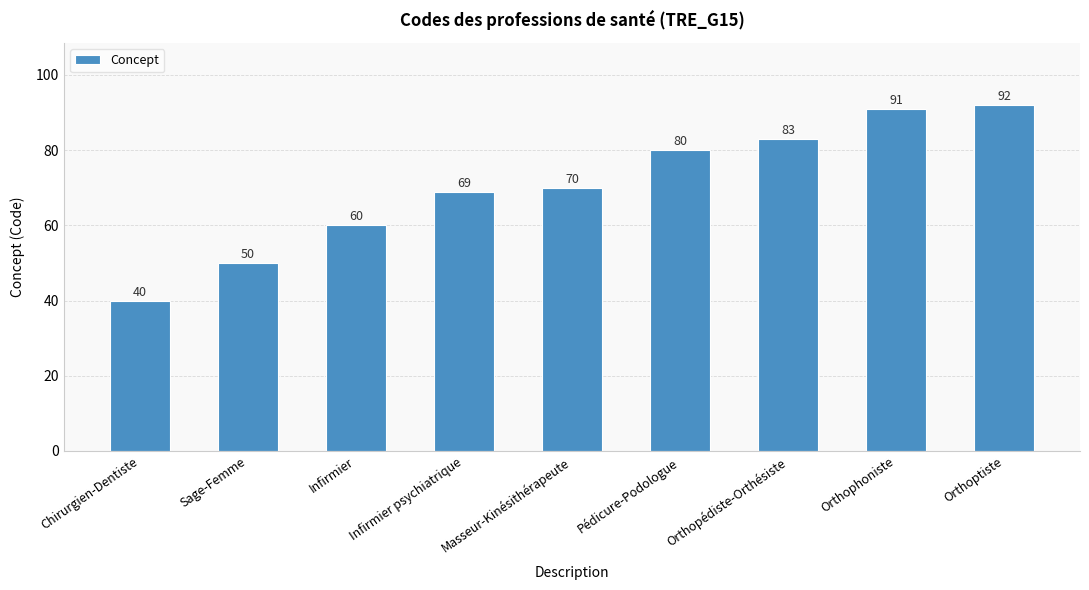

List the labels in order of value, smallest first.

Chirurgien-Dentiste, Sage-Femme, Infirmier, Infirmier psychiatrique, Masseur-Kinésithérapeute, Pédicure-Podologue, Orthopédiste-Orthésiste, Orthophoniste, Orthoptiste